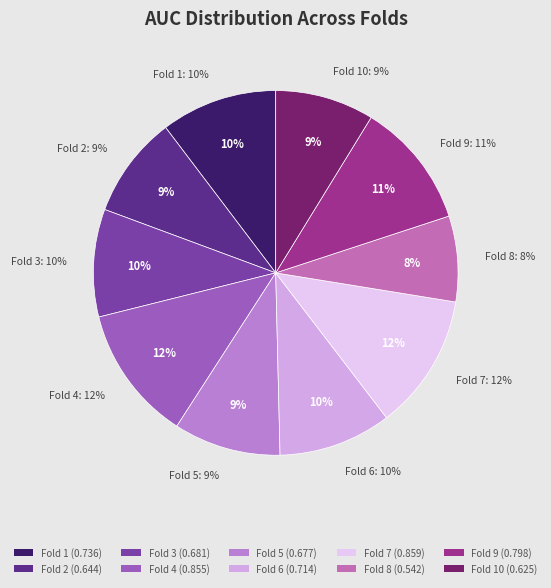

To the nearest percent, what is the average slice percentage?

10%